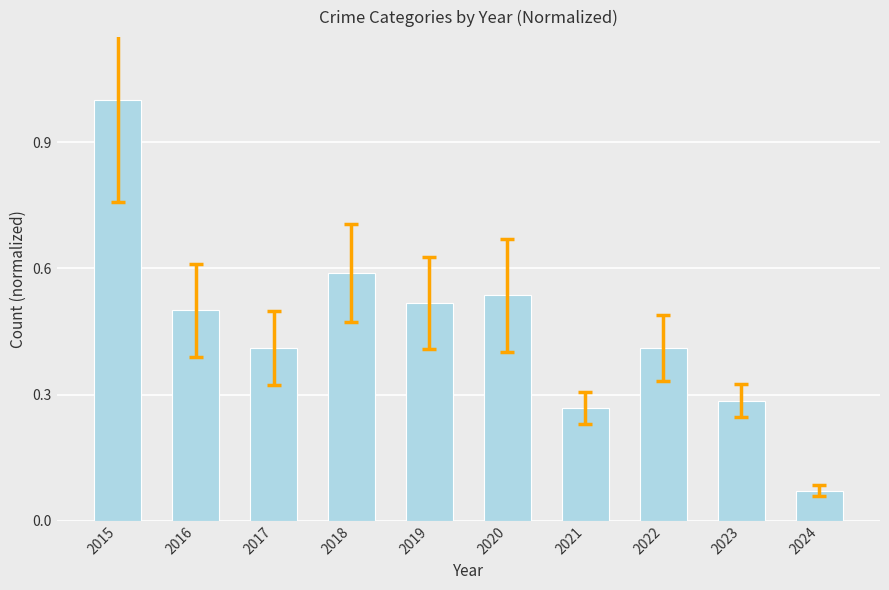

Which category has the lowest value across all series?

2024